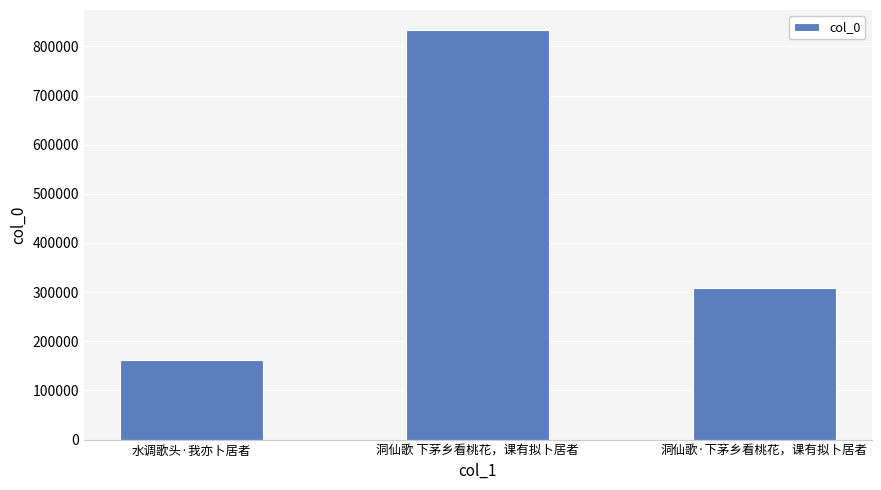

What is the change in value from 洞仙歌 下茅乡看桃花，课有拟卜居者 to 洞仙歌·下茅乡看桃花，课有拟卜居者?

-523812